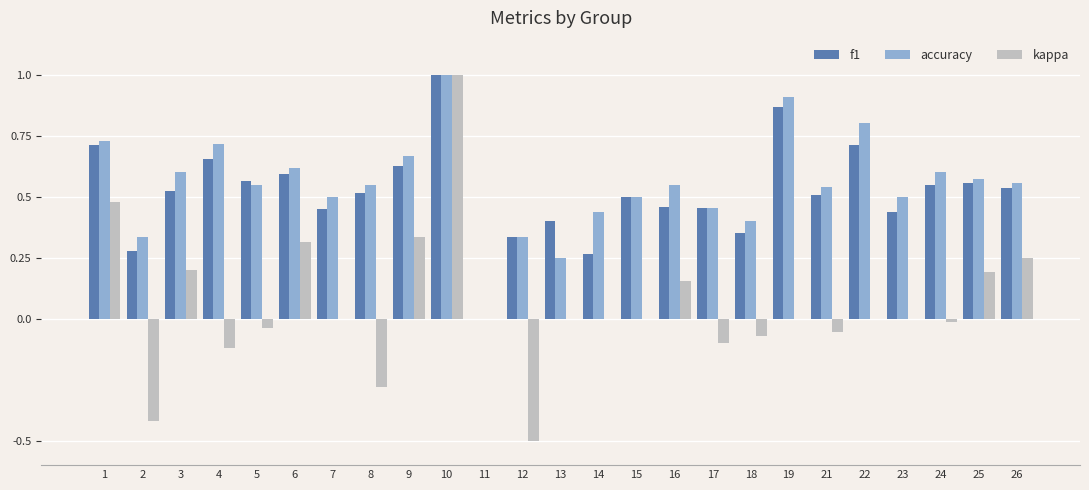

What is the sum of all kappa values?

1.3